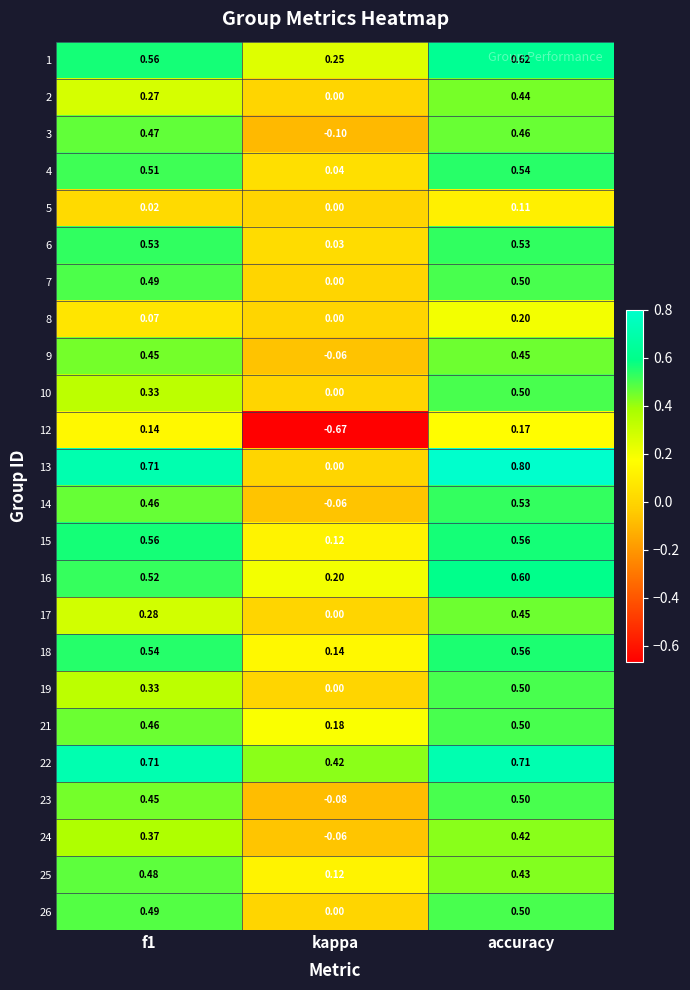

How many data points in 14 are less than 0?

1